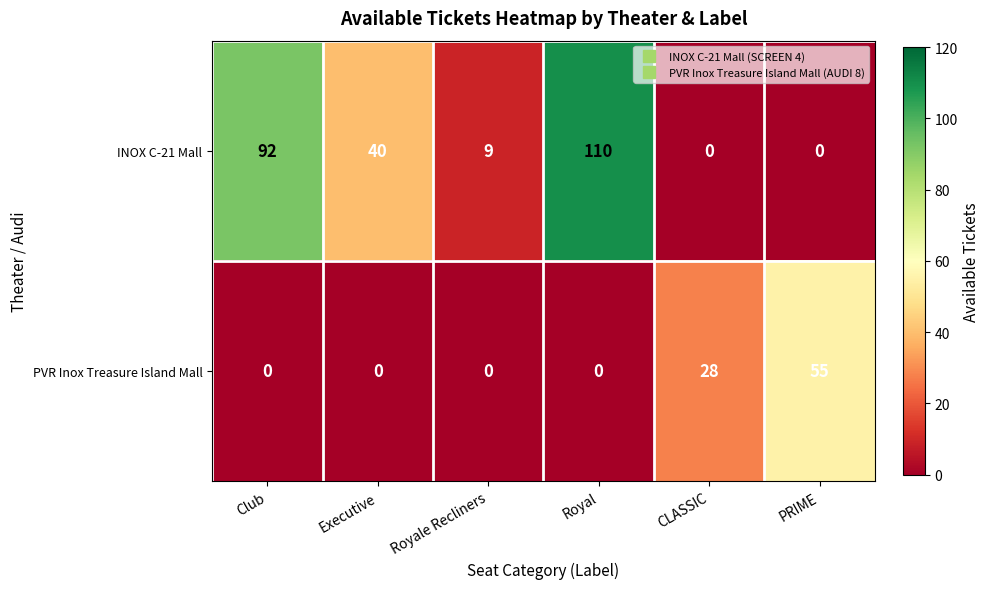

Is it true that INOX C-21 Mall equals 9 at Royale Recliners?

True